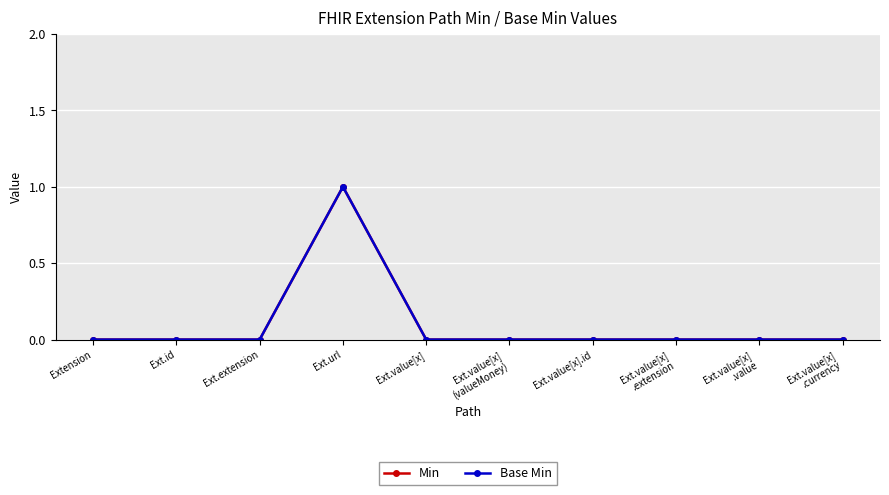

How many Base Min values are between 0 and 1?

10